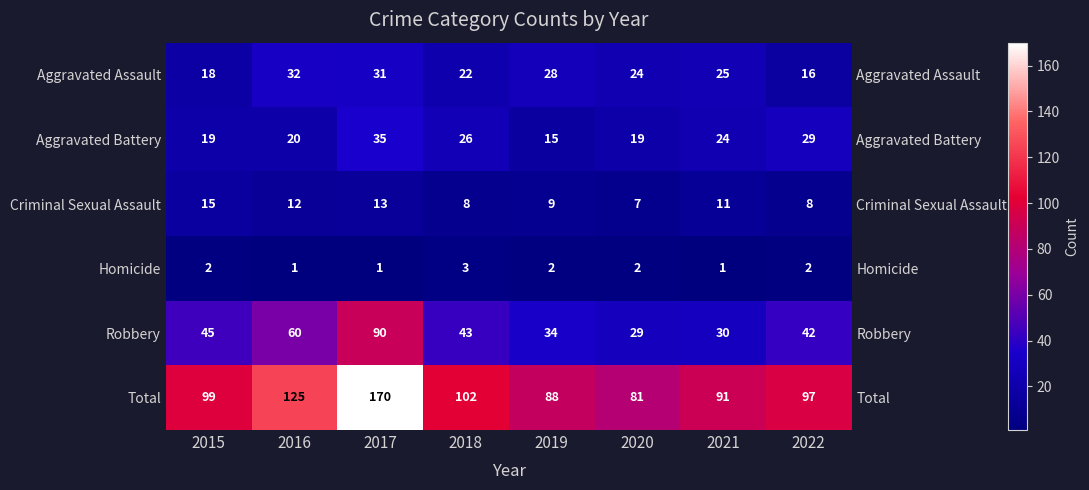

What is the lowest value of the Criminal Sexual Assault series?

7